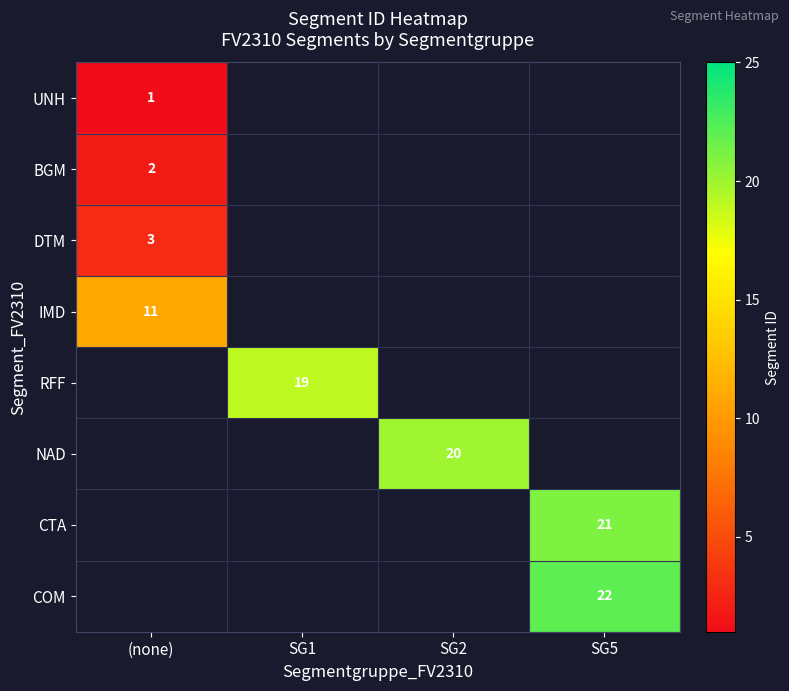

The value of IMD at (none) is 11. True or false?

True